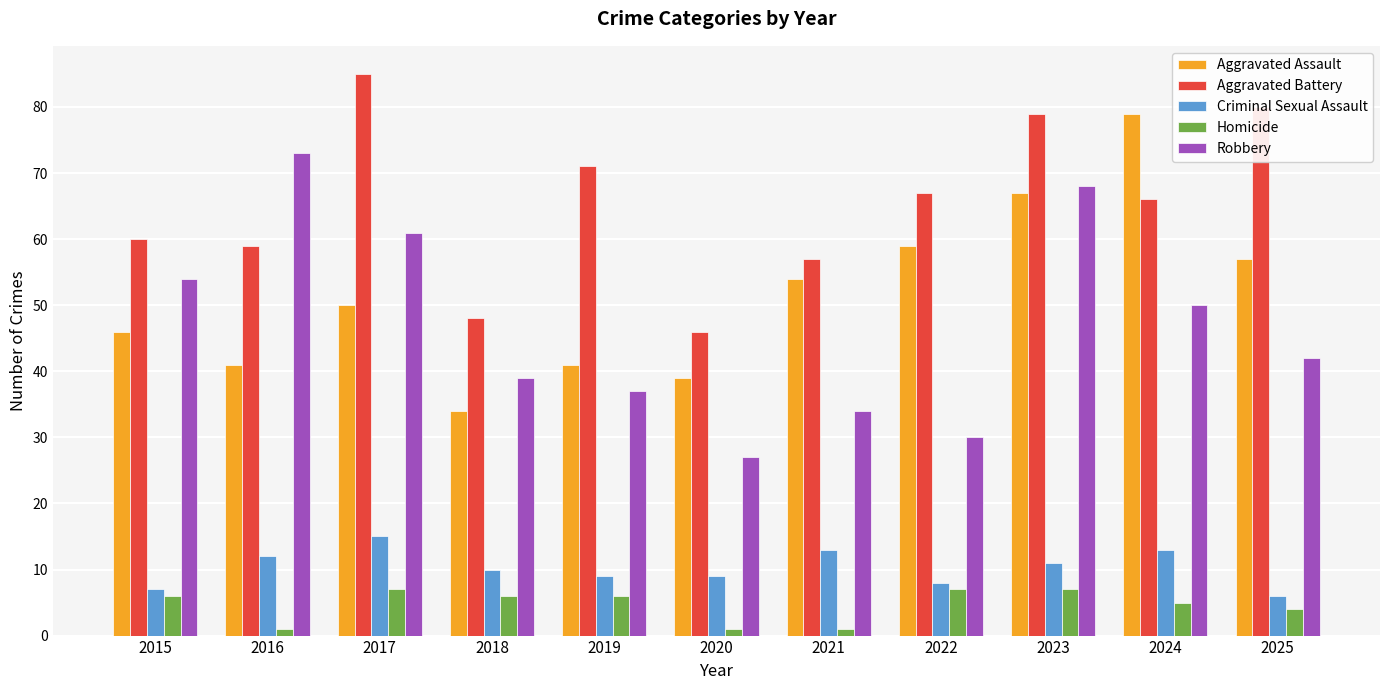

What is the difference between the highest and lowest values at 2023?

72